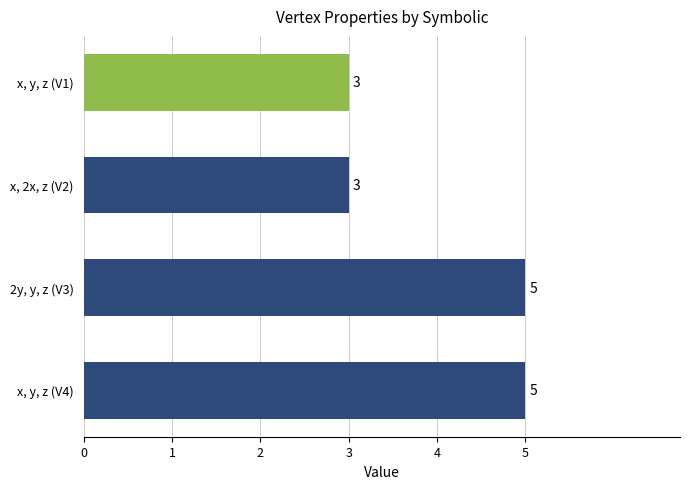

What is the maximum value shown in the chart?

5